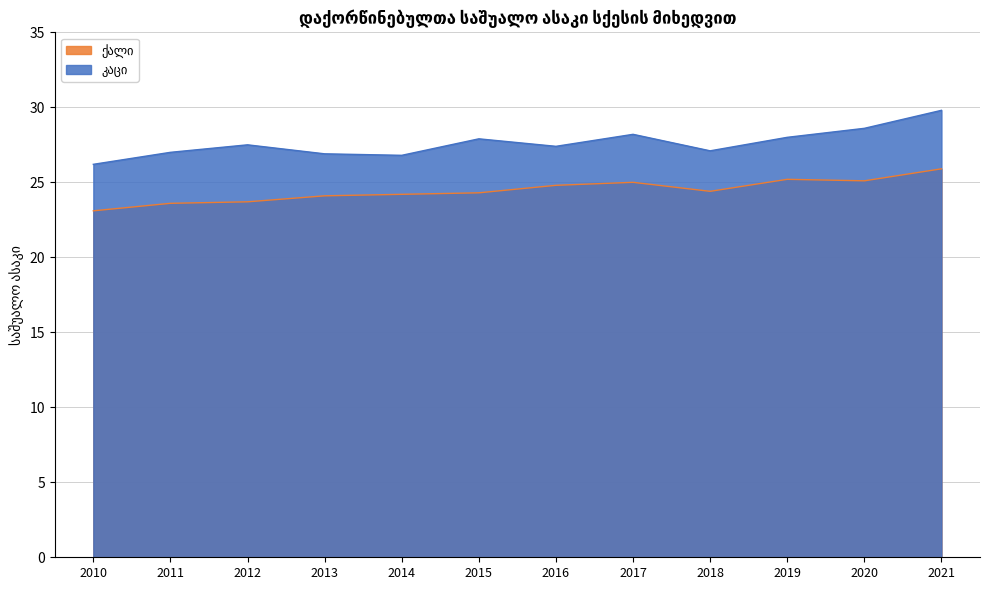

List the series in order of their peak value, highest first.

კაცი, ქალი